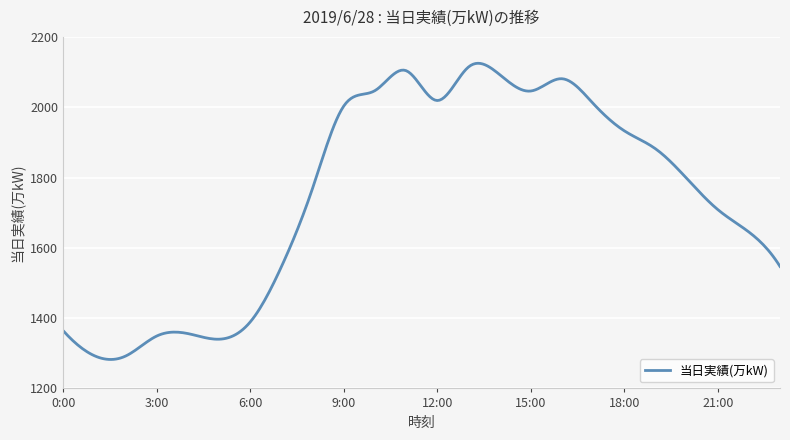

What is the difference between the maximum and minimum values?

842.6